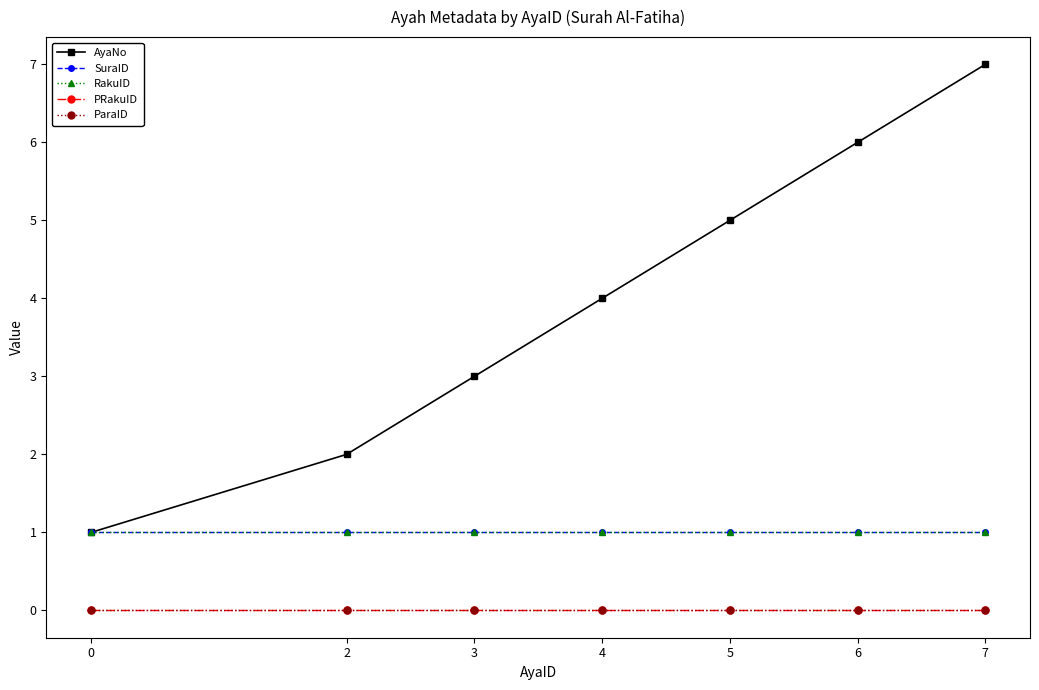

Is this an area chart (filled region under the line)?

No